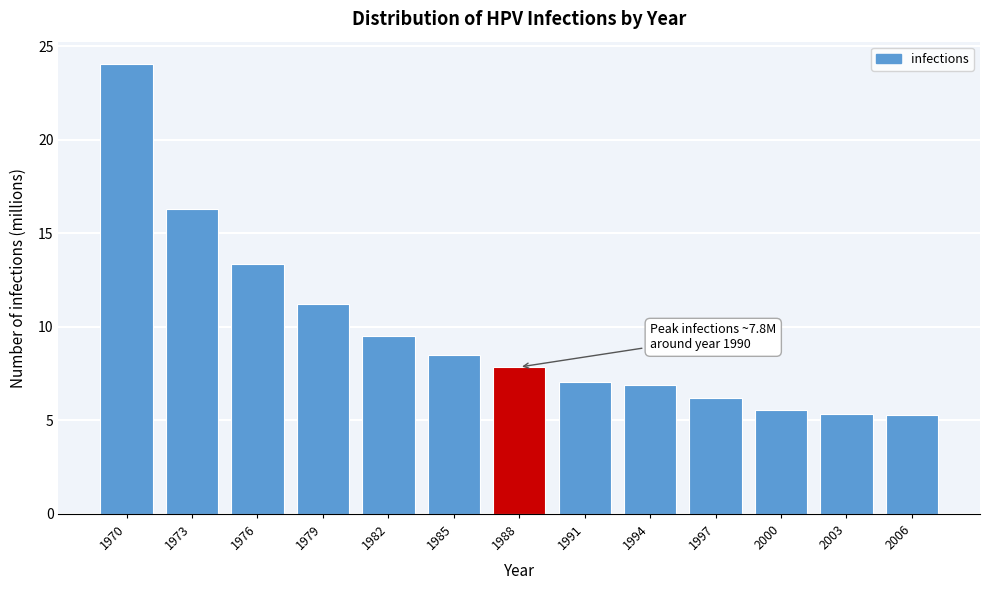

Reading right to left, transcribe all the data shown in this chart.

2006=5.3	2003=5.3	2000=5.6	1997=6.2	1994=6.9	1991=7.0	1988=7.8	1985=8.5	1982=9.5	1979=11.2	1976=13.3	1973=16.3	1970=24.0